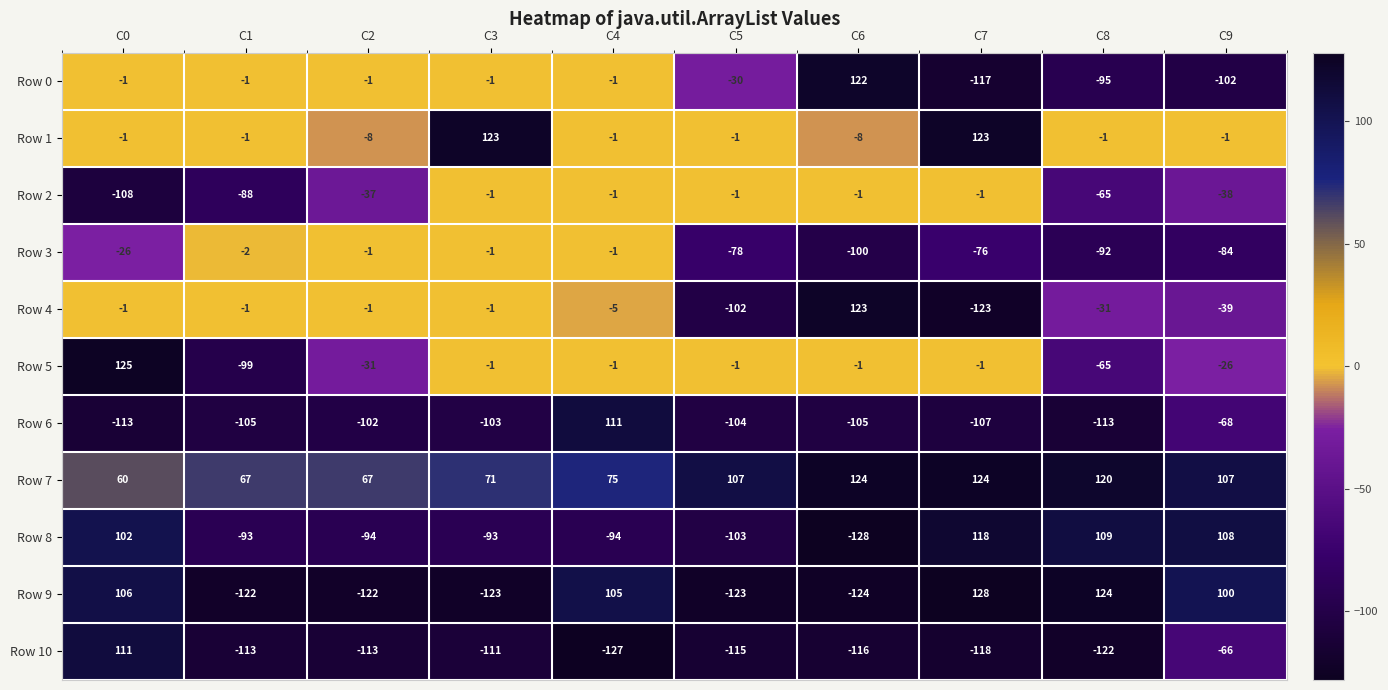

What is the minimum value shown in the chart?

-128